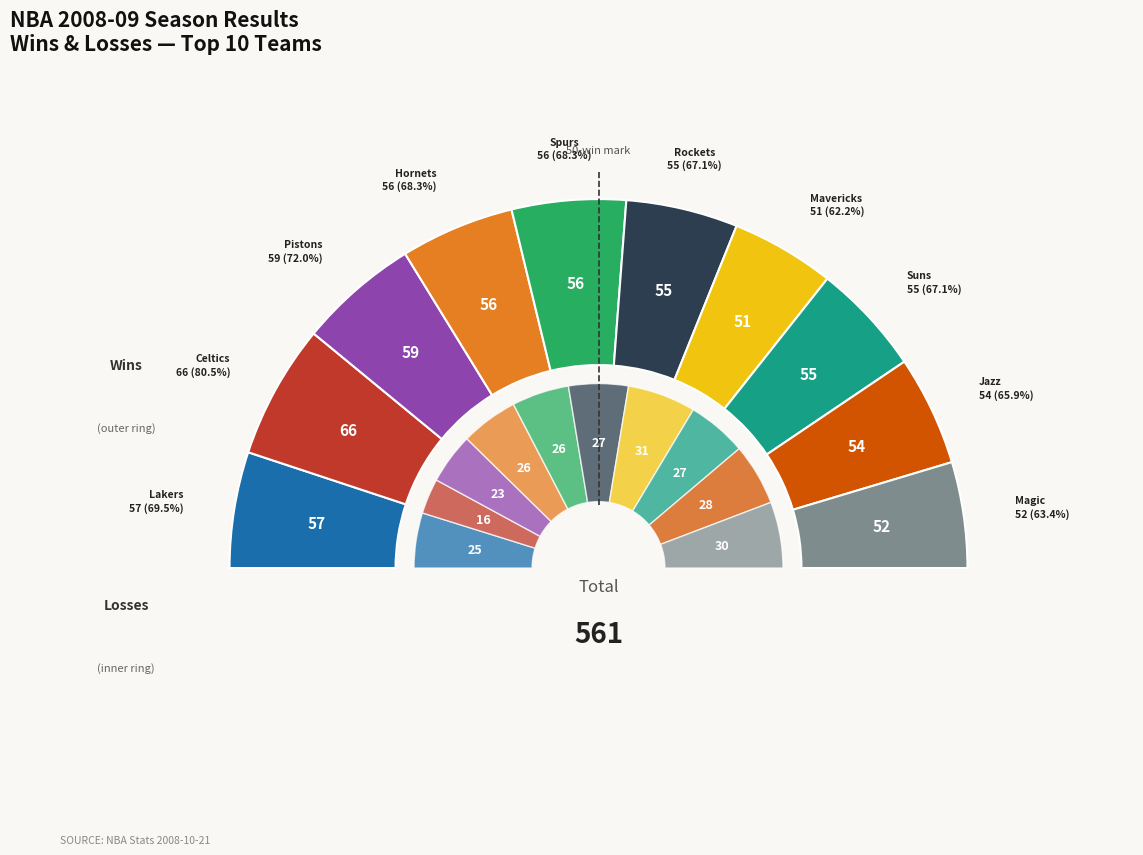

Does Utah Jazz represent more than half of the total?

No